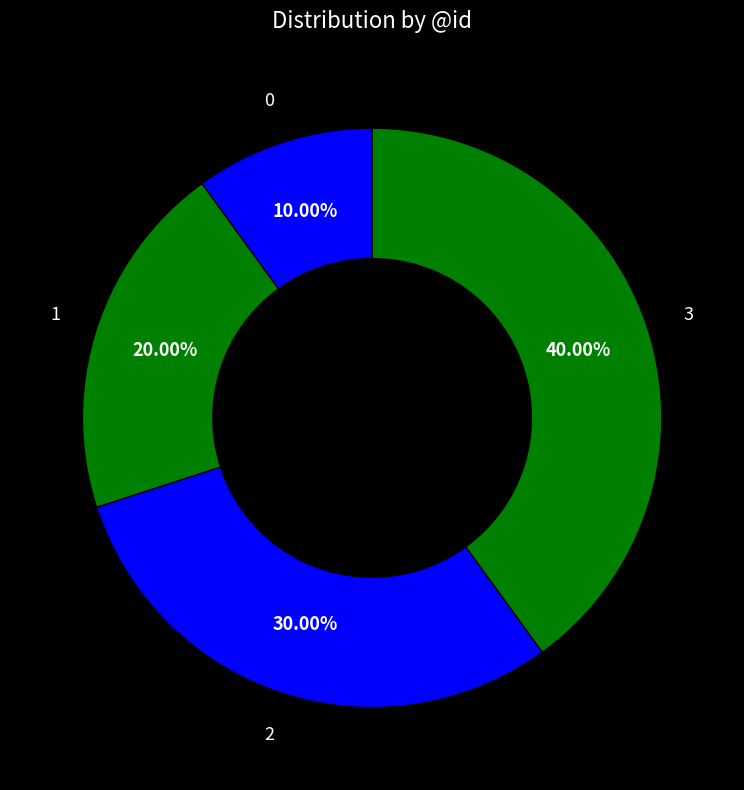

Is 3 the majority of the pie?

No